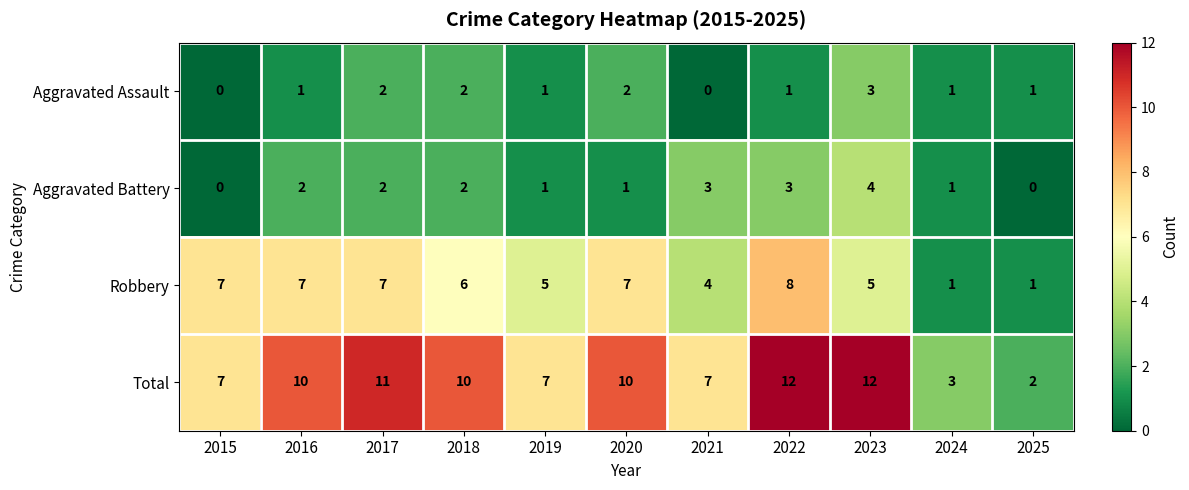

True or false: Total has a value of 16 at 2018.

False